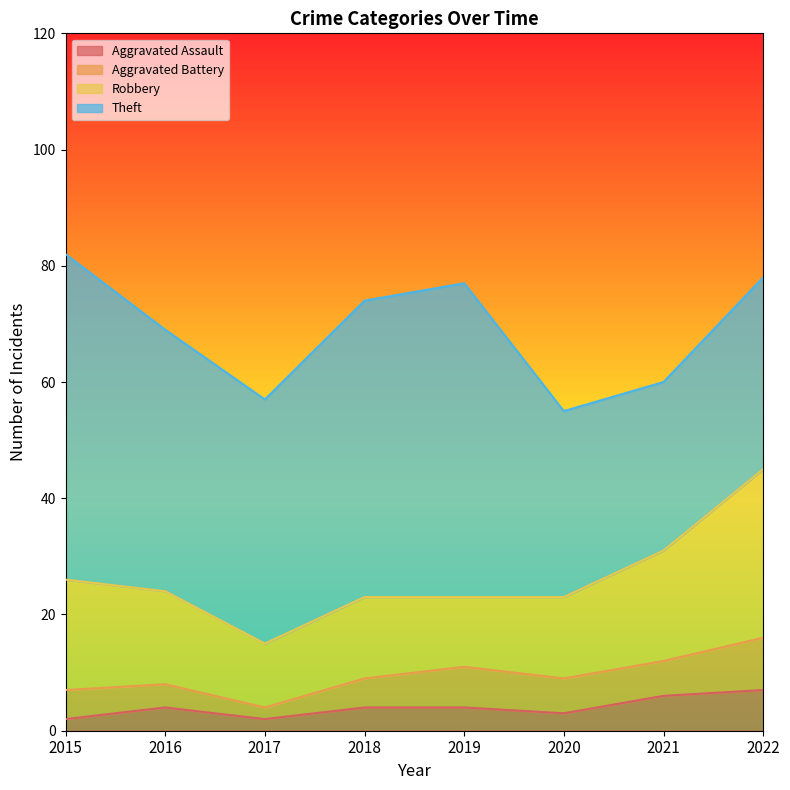

At which label is Theft closest to 42?

2017